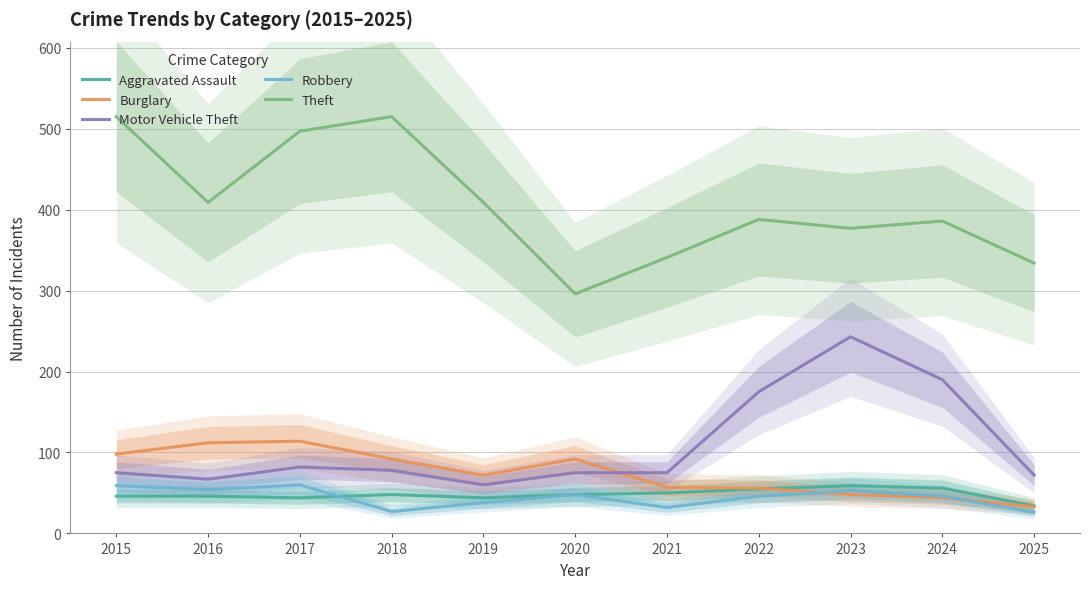

Reading right to left, transcribe all the data shown in this chart.

Aggravated Assault: 2025=34	2024=56	2023=59	2022=55	2021=50	2020=48	2019=44	2018=48	2017=44	2016=46	2015=46
Burglary: 2025=33	2024=44	2023=48	2022=56	2021=57	2020=92	2019=72	2018=92	2017=114	2016=112	2015=98
Motor Vehicle Theft: 2025=72	2024=190	2023=243	2022=175	2021=75	2020=75	2019=60	2018=78	2017=82	2016=67	2015=75
Robbery: 2025=26	2024=46	2023=53	2022=46	2021=32	2020=48	2019=38	2018=27	2017=60	2016=54	2015=59
Theft: 2025=334	2024=386	2023=377	2022=388	2021=341	2020=296	2019=409	2018=515	2017=497	2016=409	2015=515